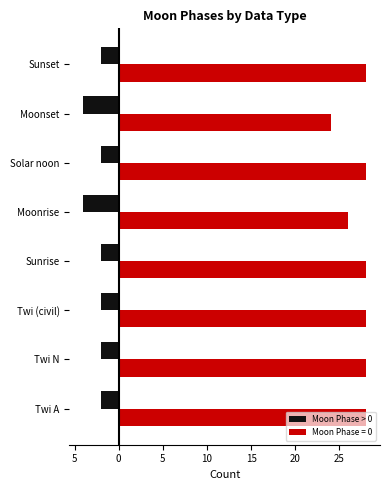

What are all the series names shown in the legend?

Moon Phase > 0, Moon Phase = 0